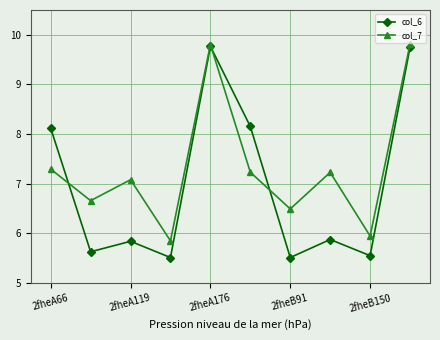

Count the number of data series in this chart.

2